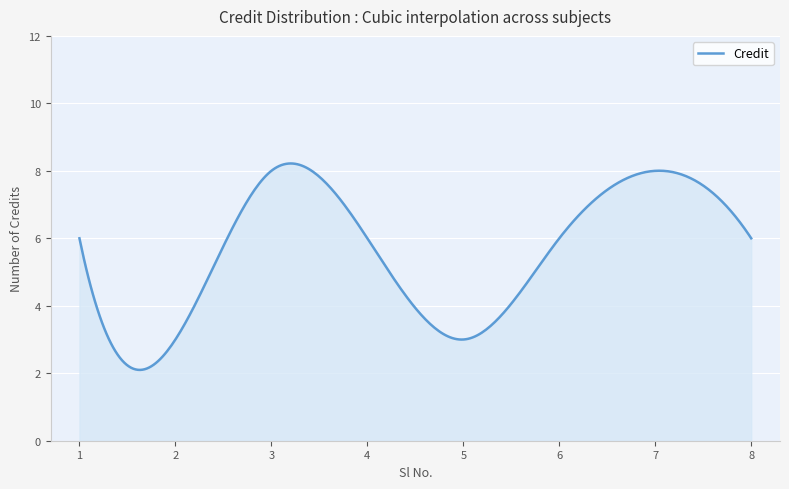

What is the minimum value shown in the chart?

2.1